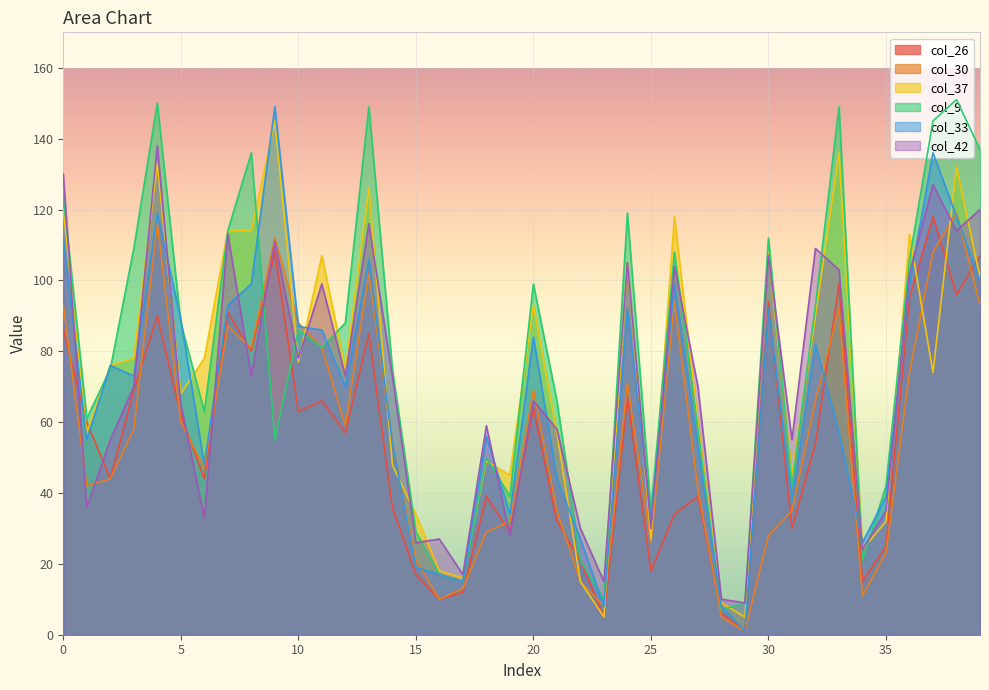

How many data points in col_42 are above 70?

19